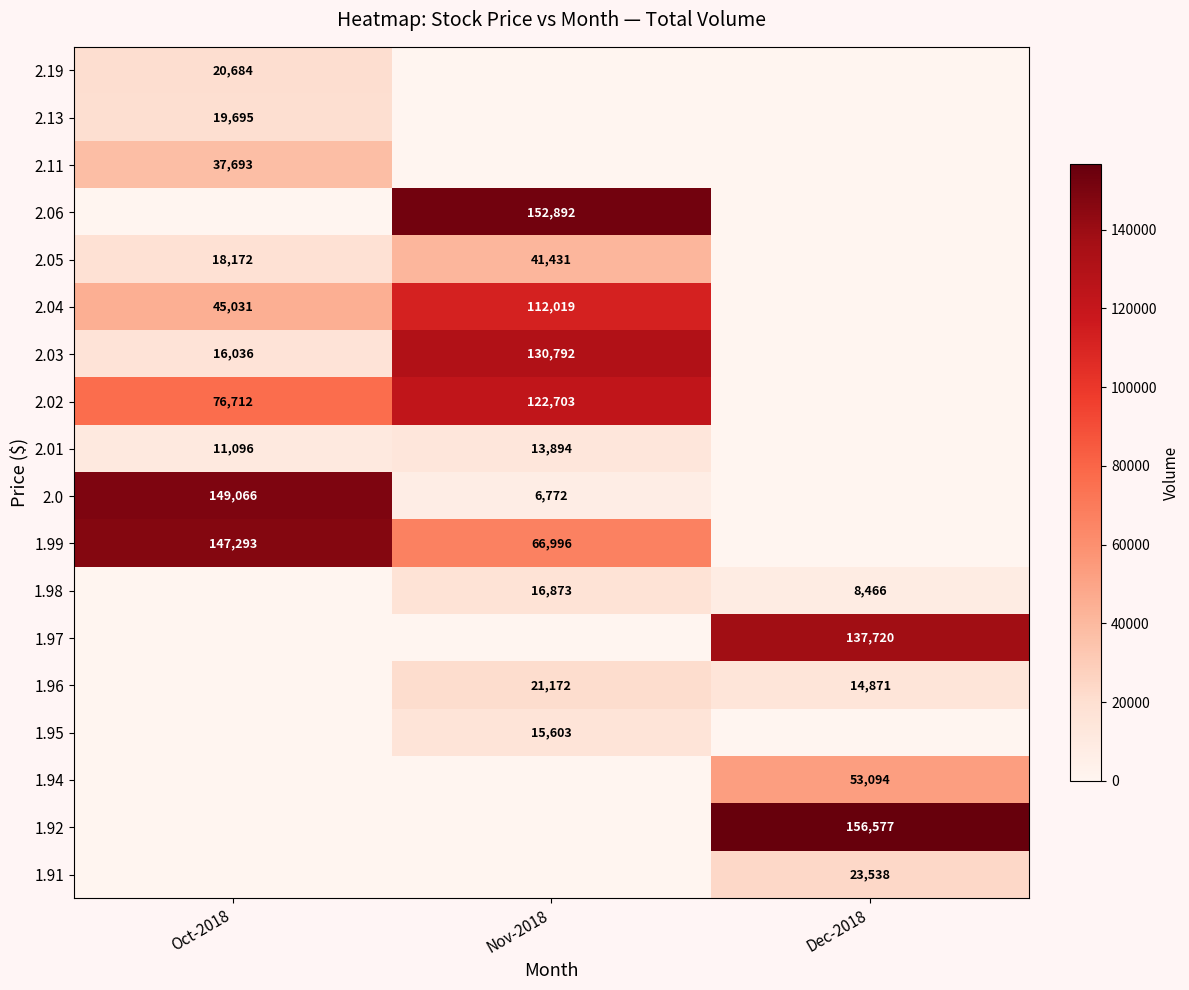

The value of 2.11 at Oct-2018 is 37693. True or false?

True